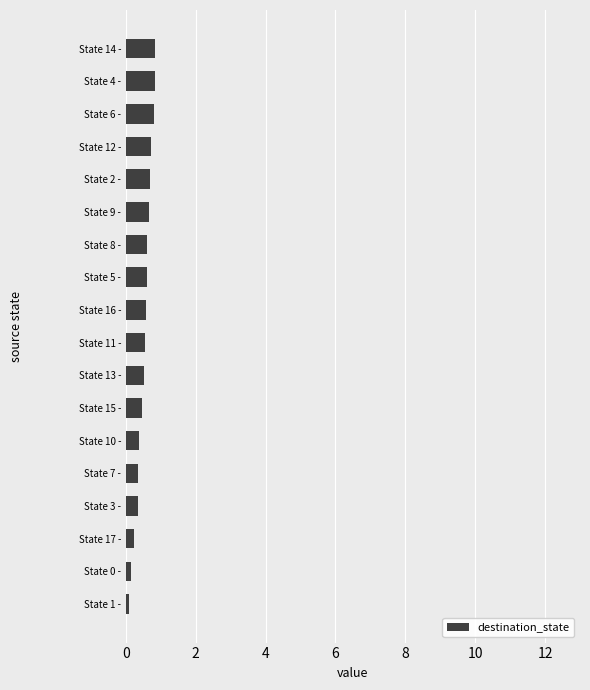

What is the greatest value displayed?

0.8